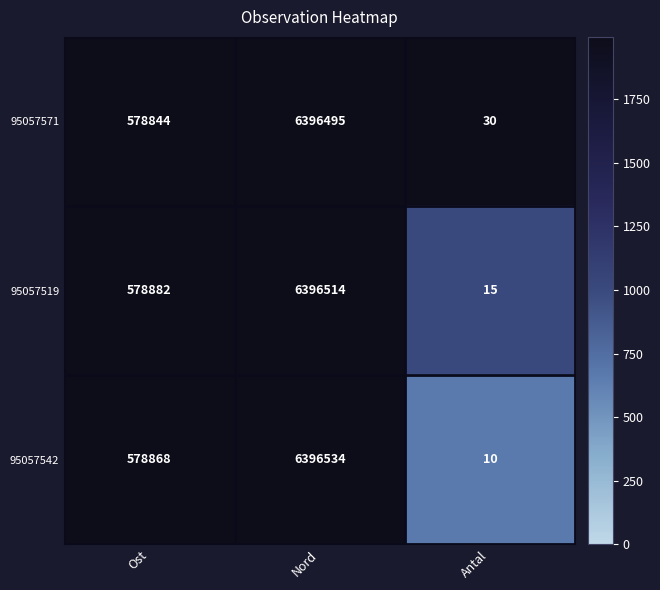

Rank the series at Ost from highest to lowest value.

95057519, 95057542, 95057571